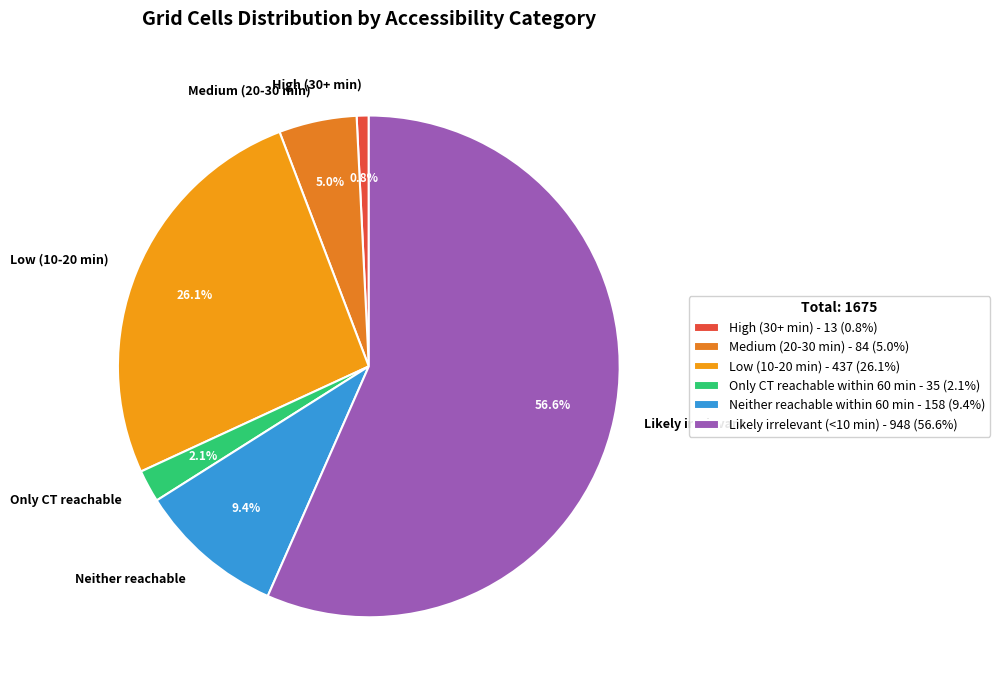

Which category has the smallest portion of the pie?

High (30+ min)